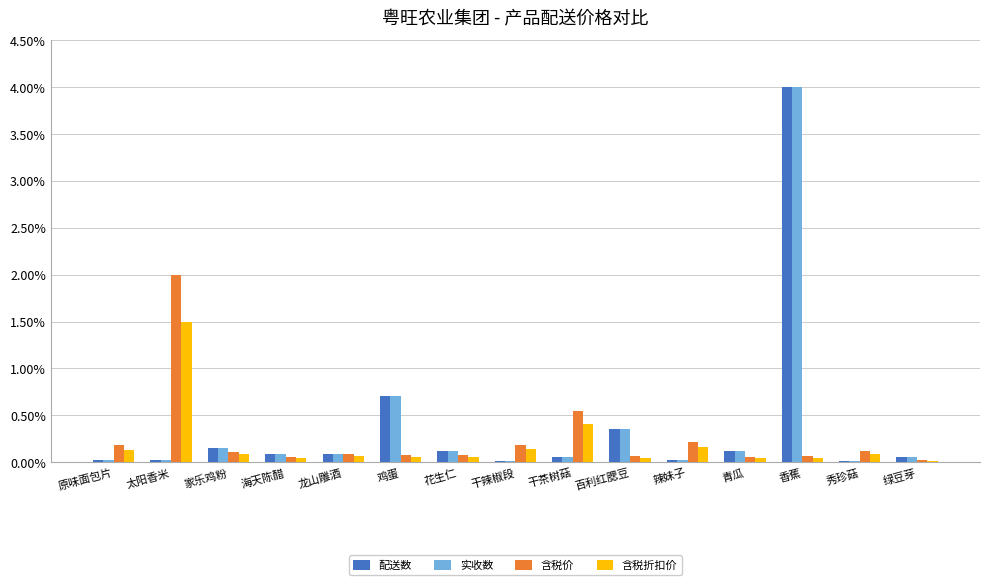

At which category is the sum across all series the highest?

香蕉